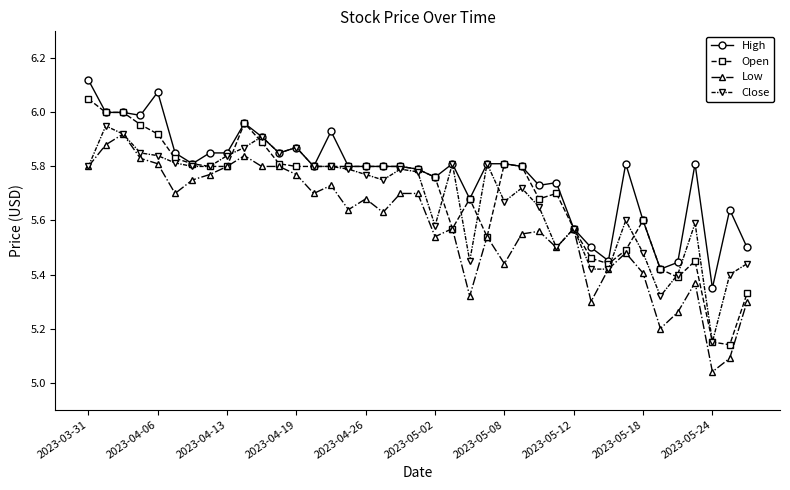

Which series has the largest total across all categories?

High